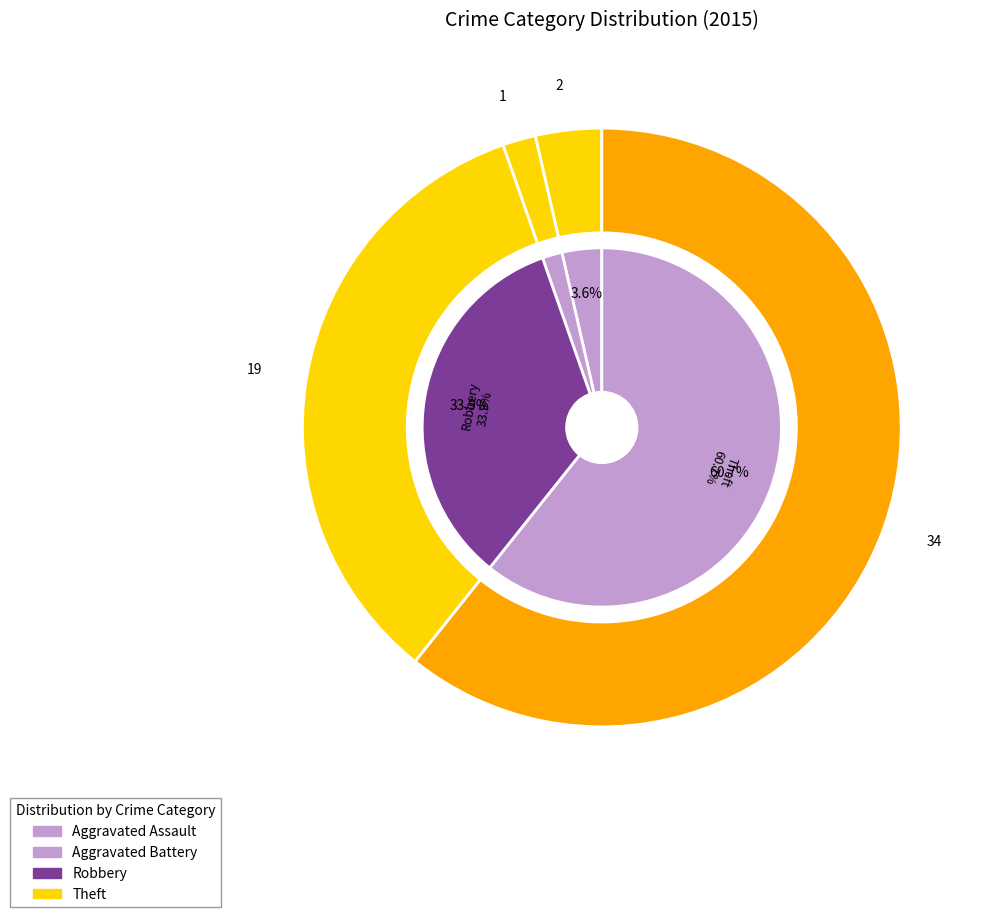

Combined, do Criminal Sexual Assault and Theft account for over 50%?

Yes